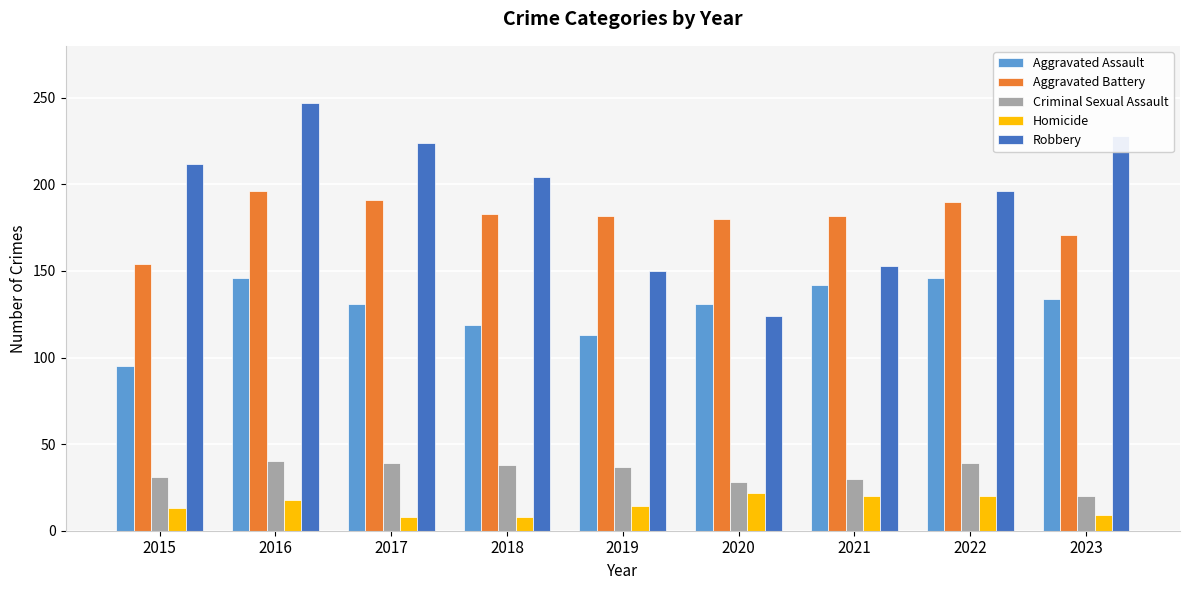

What is the spread (max minus min) of values at 2022?

176